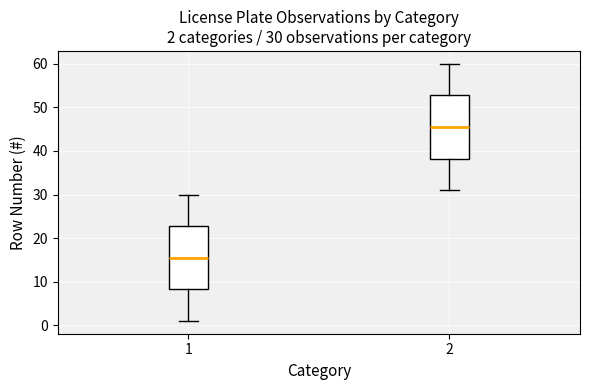

Which box has the highest median line?

2